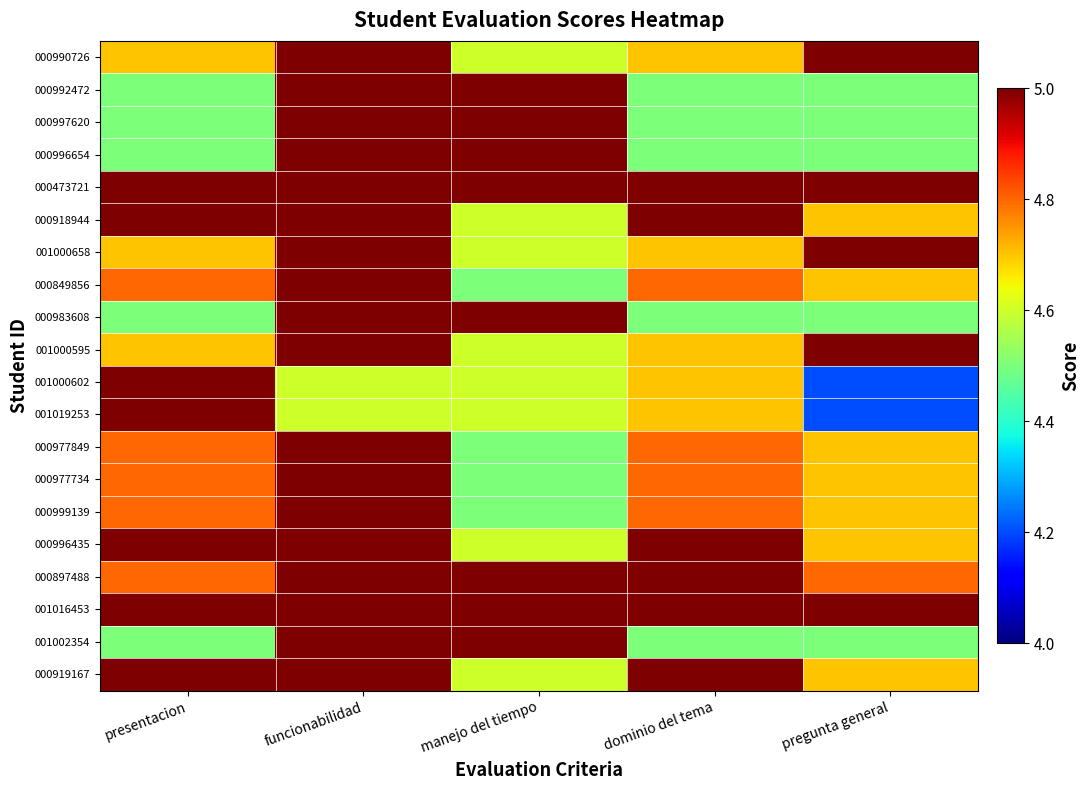

What is the greatest value displayed?

5.0